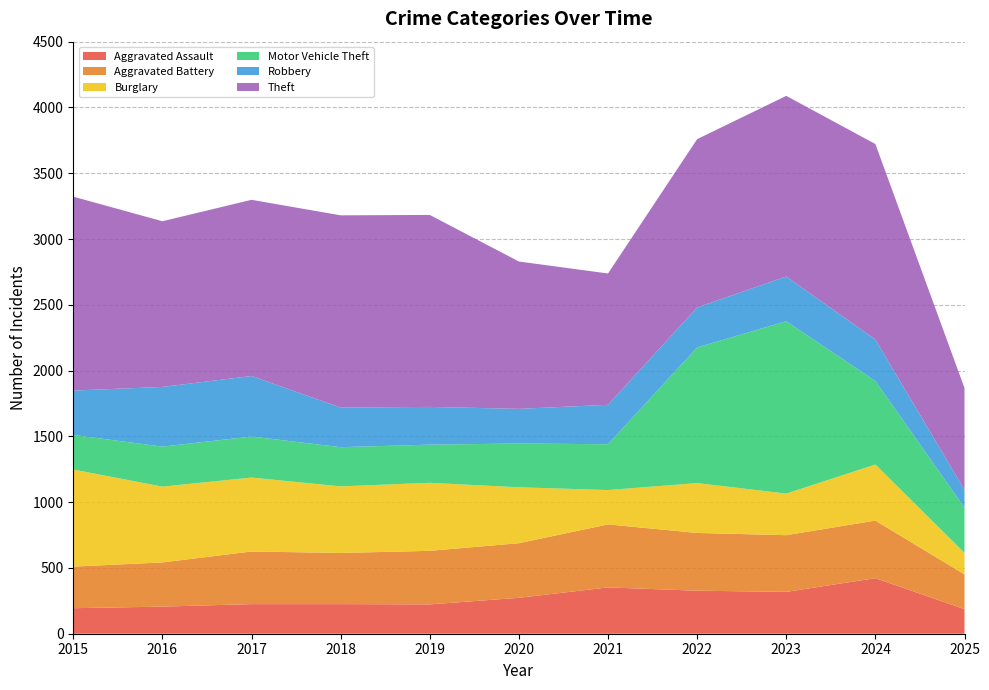

Reading left to right, extract all data points from this chart.

Aggravated Assault: 2015=194	2016=206	2017=225	2018=225	2019=223	2020=273	2021=352	2022=327	2023=318	2024=422	2025=187
Aggravated Battery: 2015=316	2016=336	2017=400	2018=389	2019=407	2020=415	2021=479	2022=439	2023=431	2024=438	2025=264
Burglary: 2015=738	2016=576	2017=562	2018=506	2019=517	2020=425	2021=261	2022=379	2023=316	2024=426	2025=164
Motor Vehicle Theft: 2015=263	2016=304	2017=312	2018=298	2019=290	2020=333	2021=348	2022=1031	2023=1310	2024=635	2025=343
Robbery: 2015=337	2016=454	2017=460	2018=301	2019=287	2020=263	2021=300	2022=304	2023=340	2024=315	2025=136
Theft: 2015=1474	2016=1259	2017=1339	2018=1461	2019=1459	2020=1120	2021=998	2022=1279	2023=1373	2024=1486	2025=773